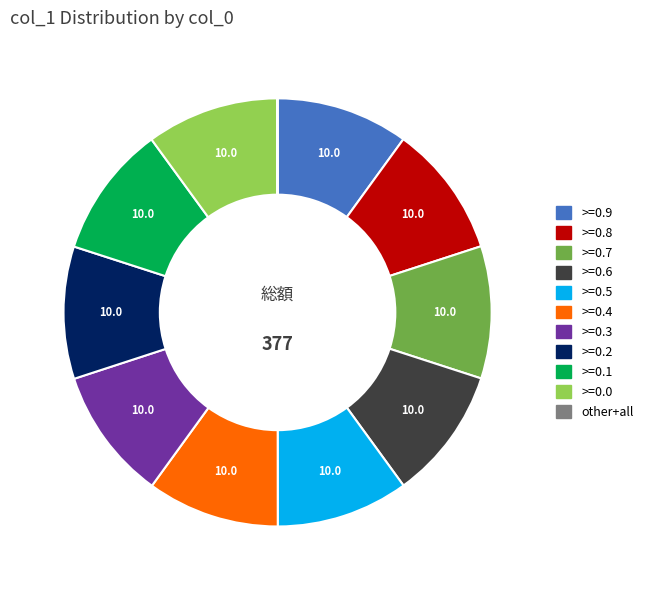

The >=0.6 slice represents 17% of the pie. True or false?

False